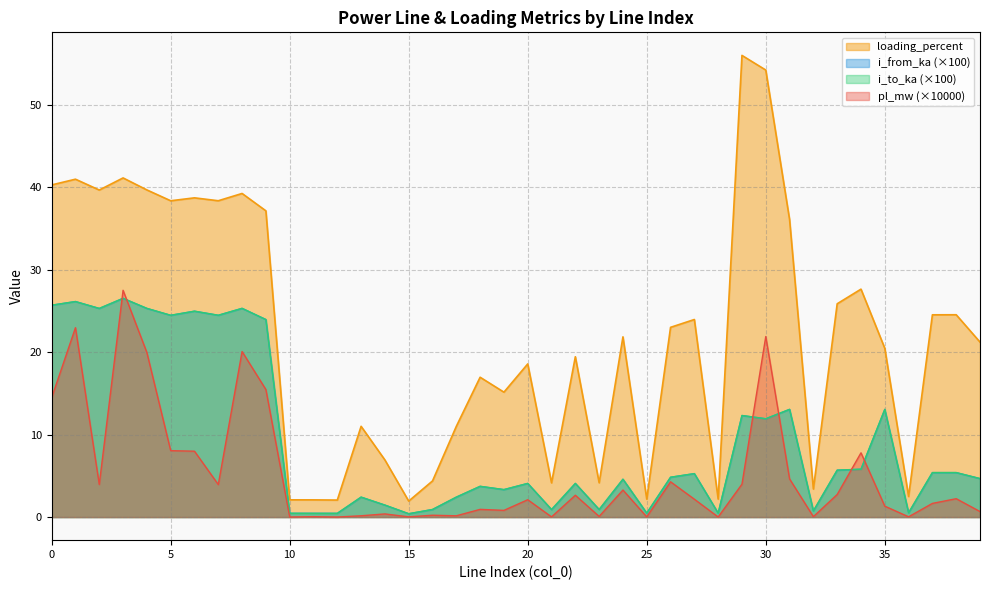

What is the maximum value for loading_percent?

56.0